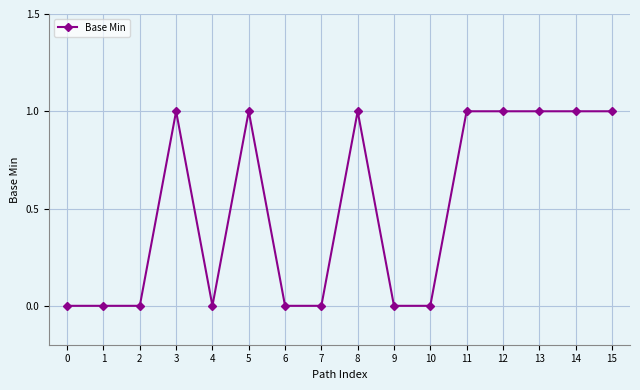

True or false: the data has more than 2 interior local peaks.

True